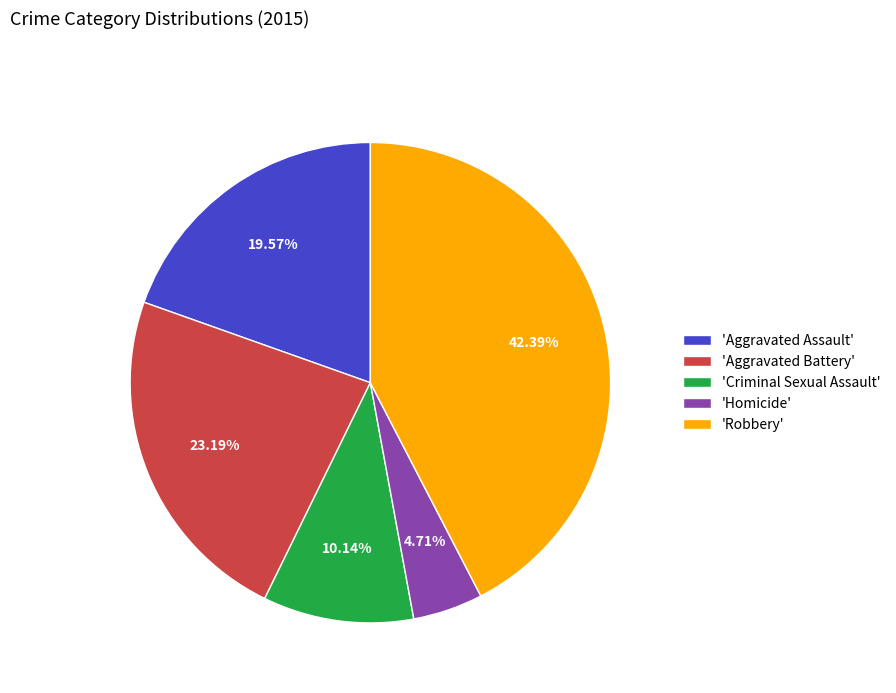

How many segments does this pie chart have?

5